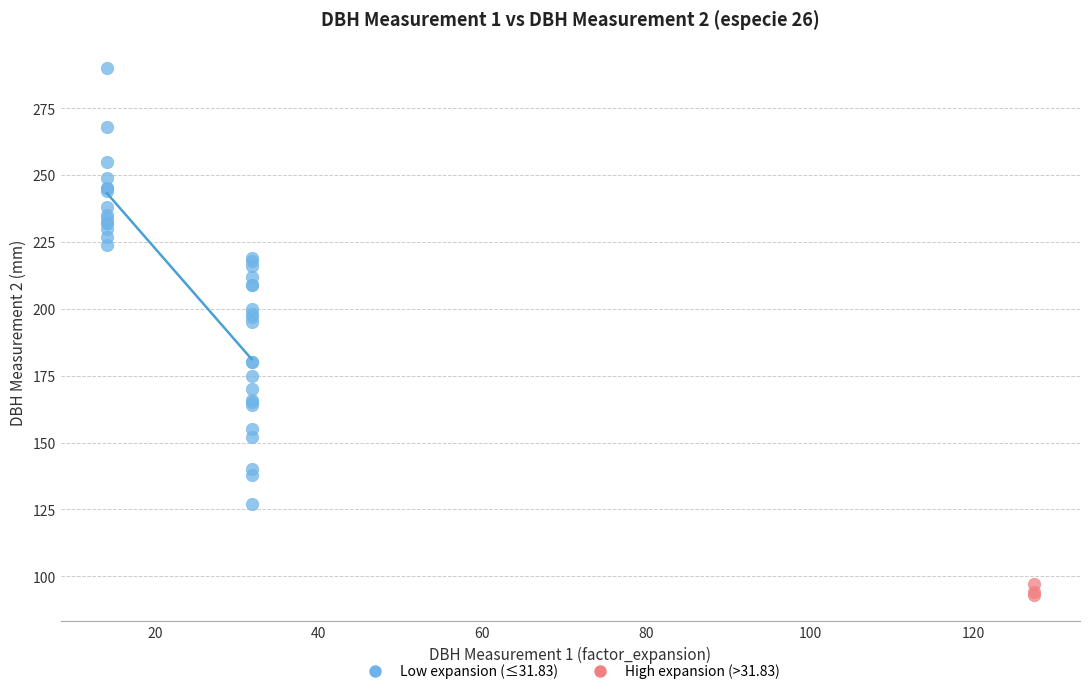

What are all the series names shown in the legend?

Low expansion (≤31.83), High expansion (>31.83)